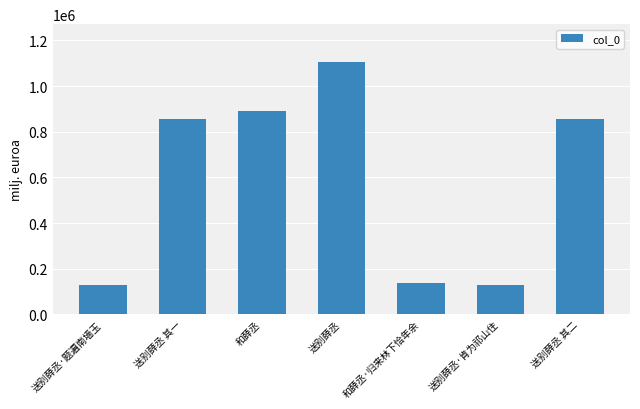

The value at 和薛丞·归来林下恰年余 is 139270. True or false?

True